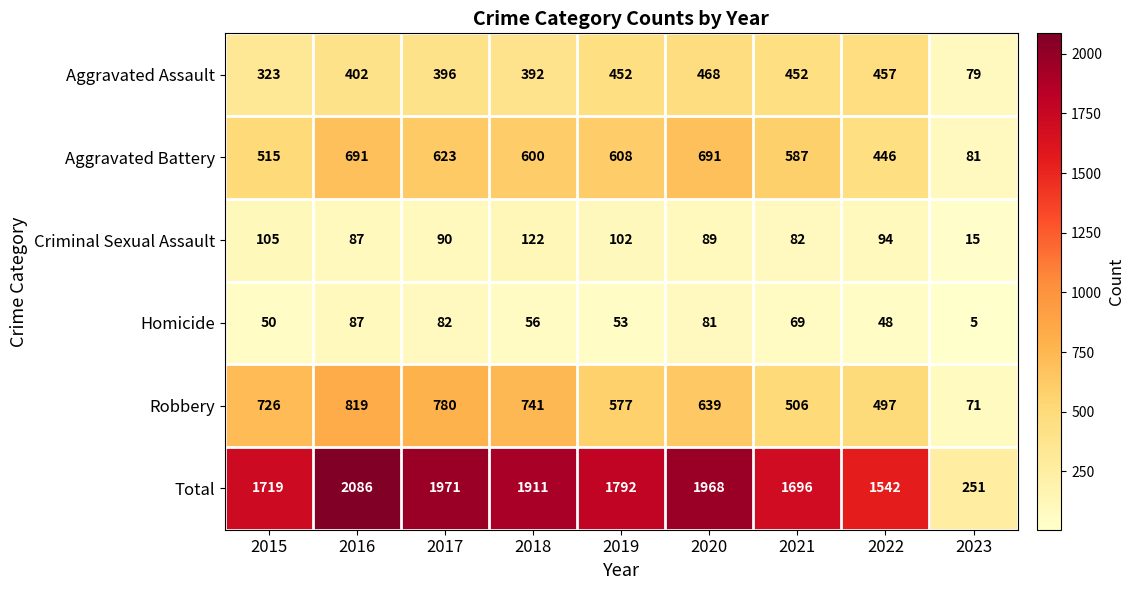

What is the highest value of the Robbery series?

819